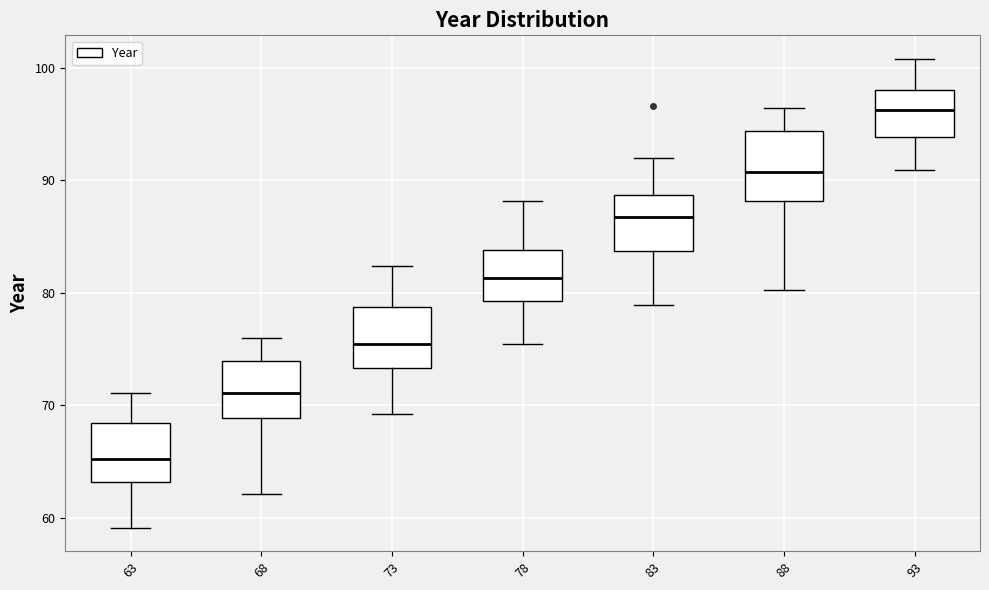

Where does the median line of the box at x = 73 sit on the y-axis? The values are not printed on the chart, so give them approximately, as read against the axis.

75